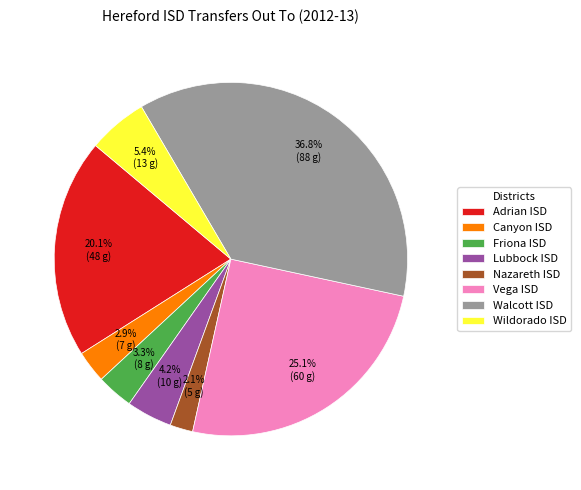

Count the number of slices in the pie.

8